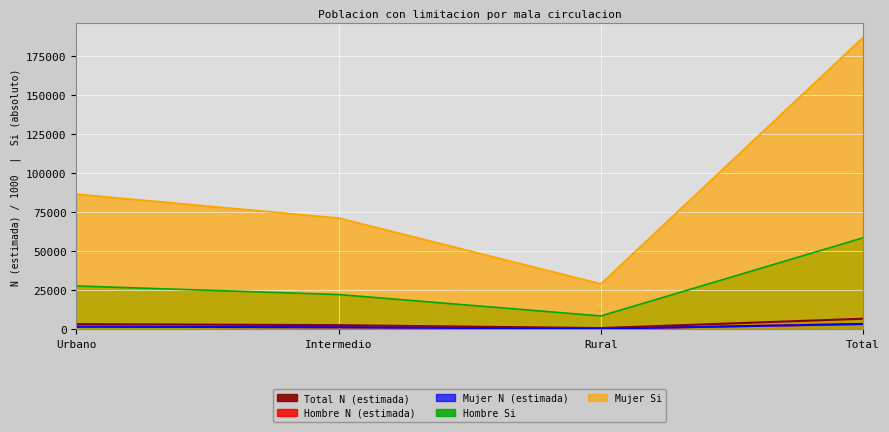

True or false: Total N (estimada) and Hombre N (estimada) cross at least once.

False